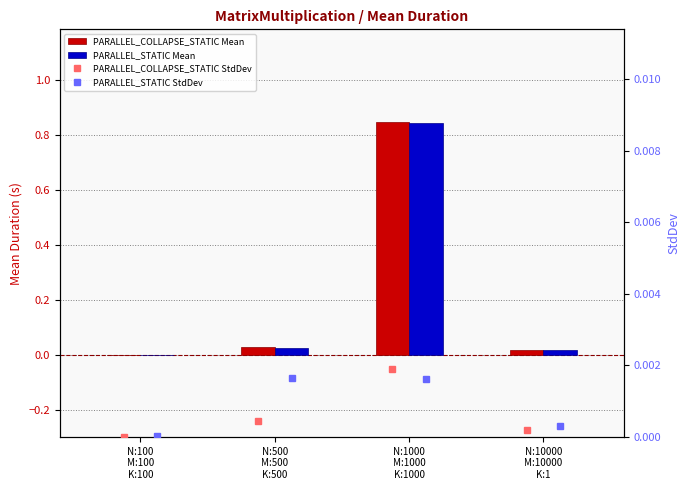

What is the value of the PARALLEL_COLLAPSE_STATIC Mean bar at the 3rd from the left?

0.8